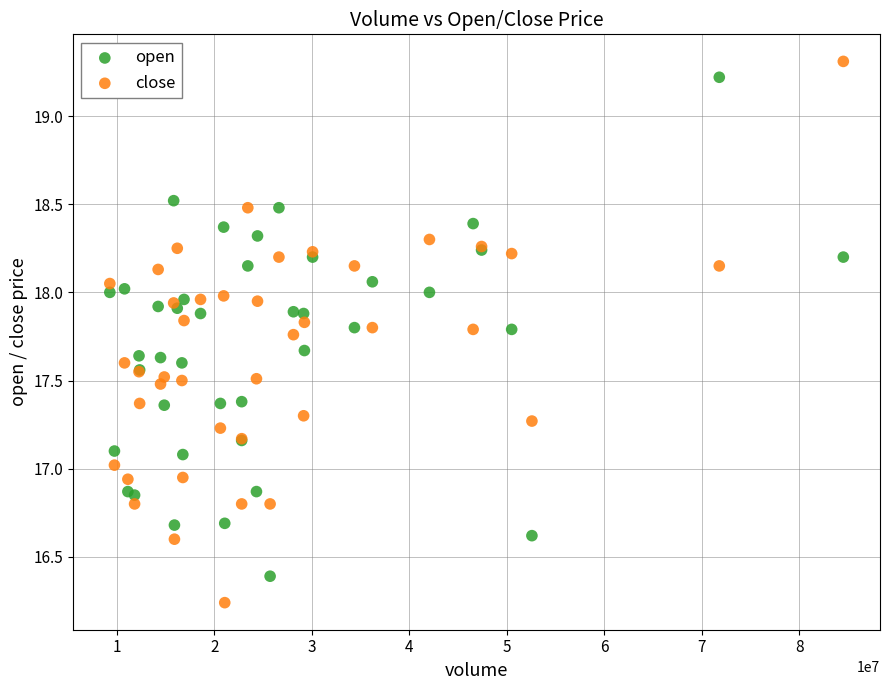

What are all the series names shown in the legend?

open, close